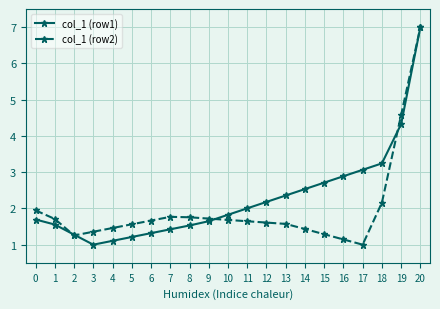

What is the sum of the col_1 (row2) values at 6 and 14?

3.1